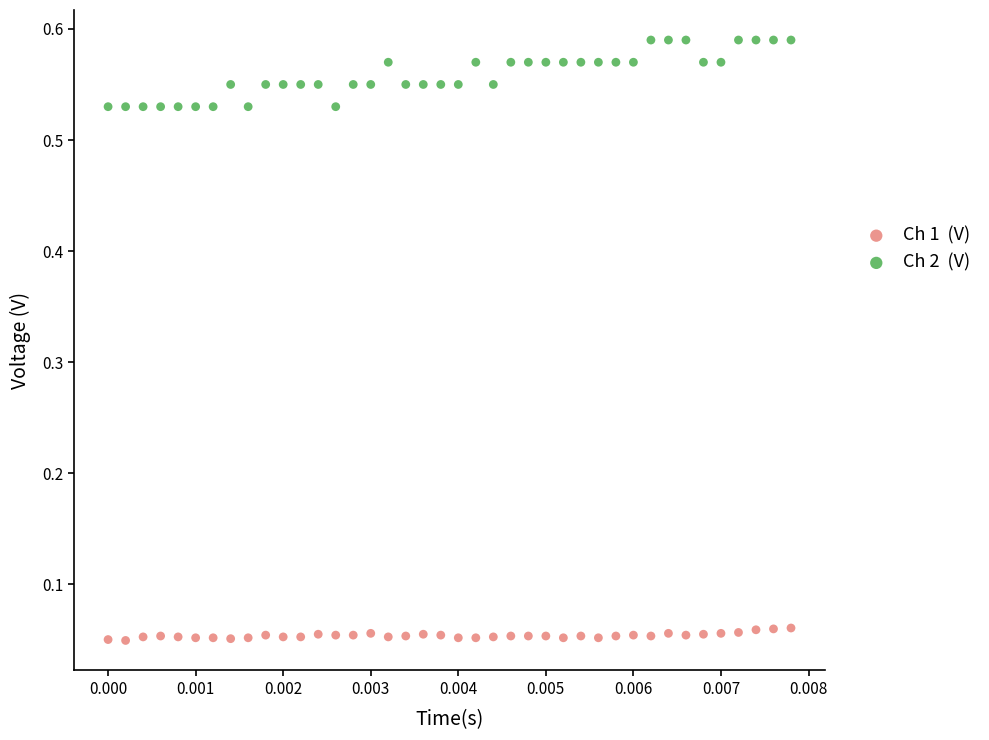

Count the number of points in this scatter plot.

80